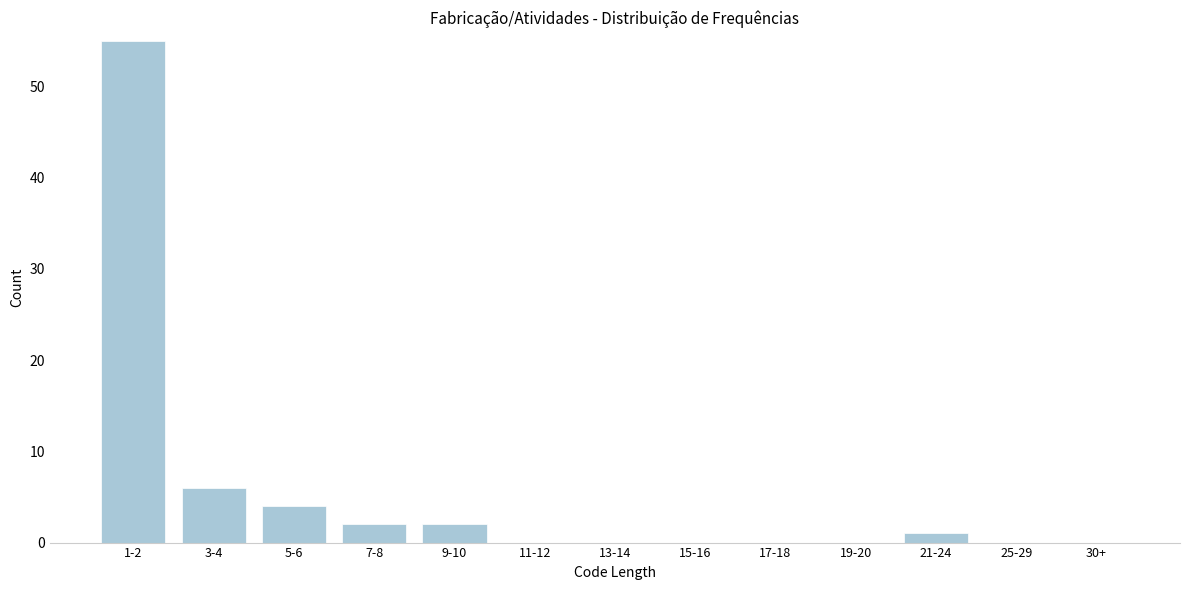

Reading left to right, what are all the values shown in this chart?

1-2=55	3-4=6	5-6=4	7-8=2	9-10=2	11-12=0	13-14=0	15-16=0	17-18=0	19-20=0	21-24=1	25-29=0	30+=0